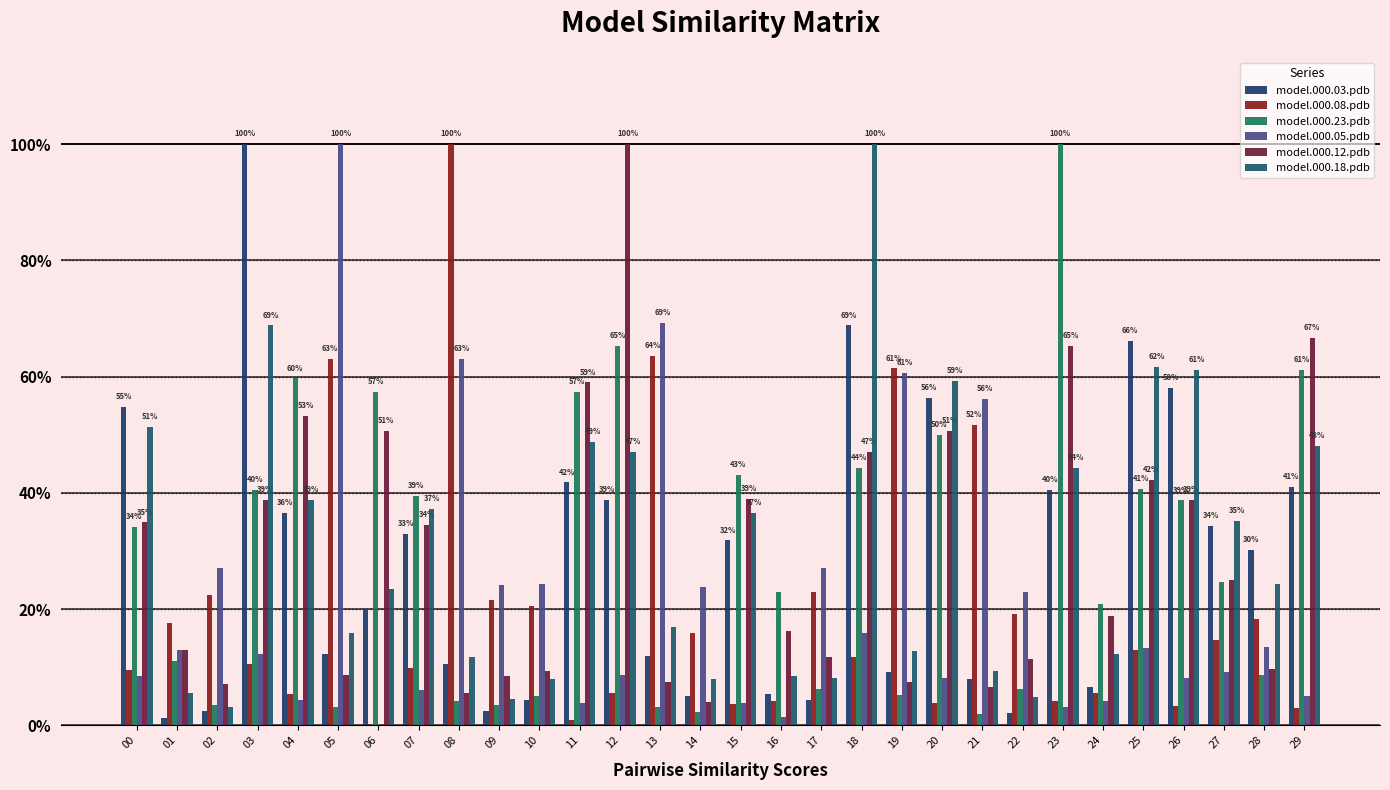

Reading left to right, list all the values displayed in this chart.

model.000.03.pdb: 0.5	0.0	0.0	1.0	0.4	0.1	0.2	0.3	0.1	0.0	0.0	0.4	0.4	0.1	0.1	0.3	0.1	0.0	0.7	0.1	0.6	0.1	0.0	0.4	0.1	0.7	0.6	0.3	0.3	0.4
model.000.08.pdb: 0.1	0.2	0.2	0.1	0.1	0.6	0.0	0.1	1.0	0.2	0.2	0.0	0.1	0.6	0.2	0.0	0.0	0.2	0.1	0.6	0.0	0.5	0.2	0.0	0.1	0.1	0.0	0.1	0.2	0.0
model.000.23.pdb: 0.3	0.1	0.0	0.4	0.6	0.0	0.6	0.4	0.0	0.0	0.1	0.6	0.7	0.0	0.0	0.4	0.2	0.1	0.4	0.1	0.5	0.0	0.1	1.0	0.2	0.4	0.4	0.2	0.1	0.6
model.000.05.pdb: 0.1	0.1	0.3	0.1	0.0	1.0	0.0	0.1	0.6	0.2	0.2	0.0	0.1	0.7	0.2	0.0	0.0	0.3	0.2	0.6	0.1	0.6	0.2	0.0	0.0	0.1	0.1	0.1	0.1	0.1
model.000.12.pdb: 0.3	0.1	0.1	0.4	0.5	0.1	0.5	0.3	0.1	0.1	0.1	0.6	1.0	0.1	0.0	0.4	0.2	0.1	0.5	0.1	0.5	0.1	0.1	0.7	0.2	0.4	0.4	0.2	0.1	0.7
model.000.18.pdb: 0.5	0.1	0.0	0.7	0.4	0.2	0.2	0.4	0.1	0.0	0.1	0.5	0.5	0.2	0.1	0.4	0.1	0.1	1.0	0.1	0.6	0.1	0.0	0.4	0.1	0.6	0.6	0.4	0.2	0.5